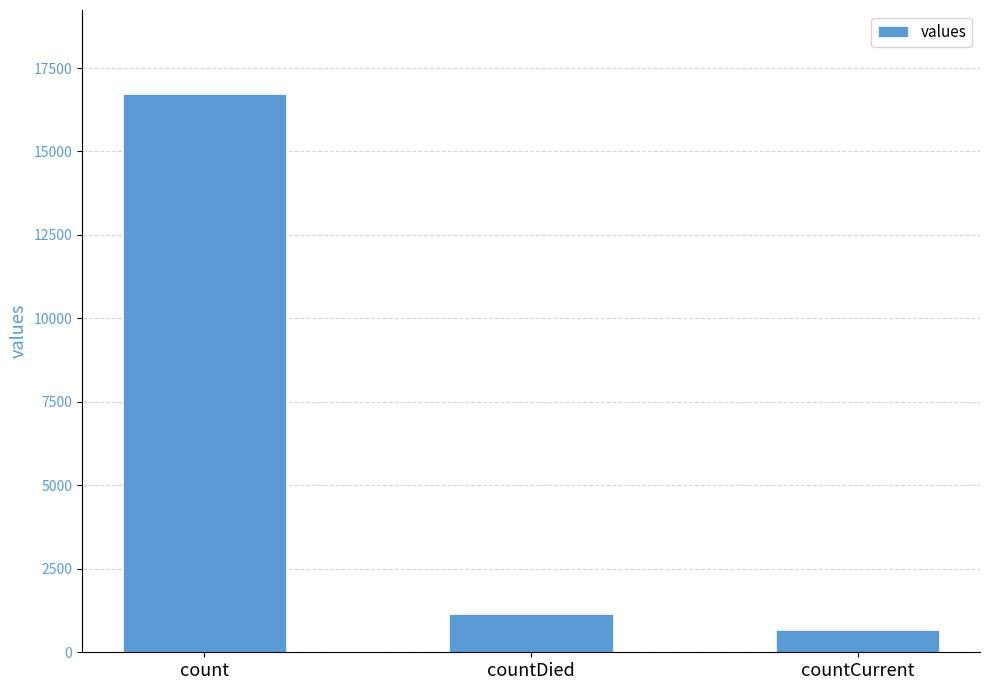

The value at countDied is 1142. True or false?

True